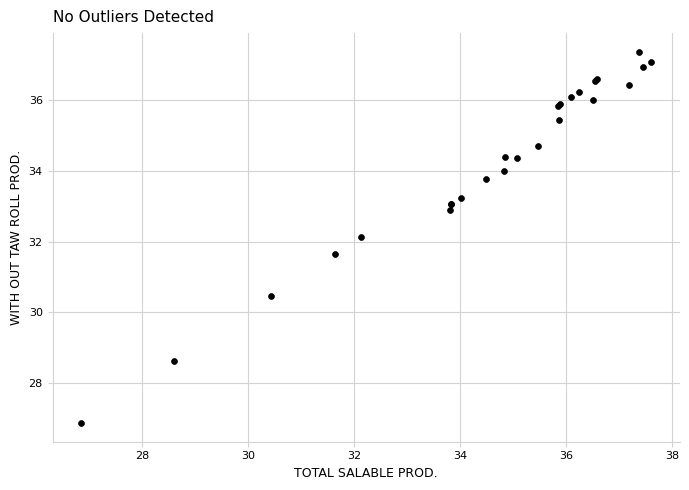

What Y value in the scatter plot is closest to 32?

32.1